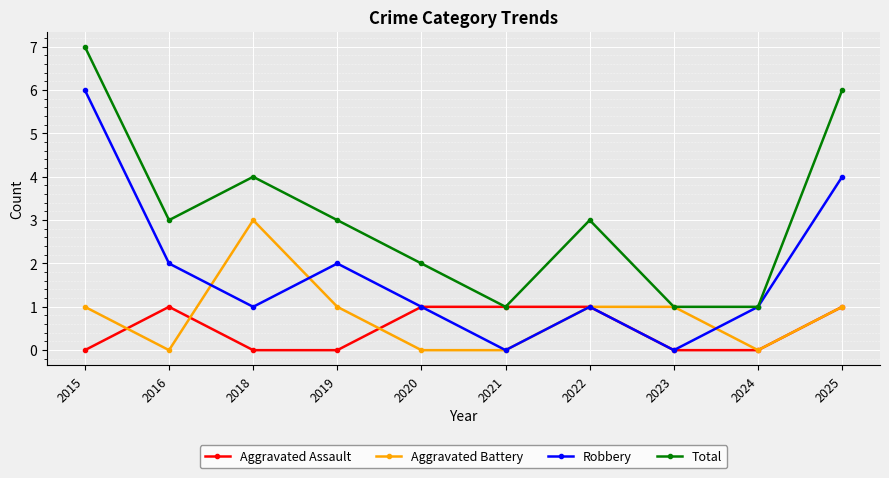

In Robbery, how many points are higher than both neighbors (excluding endpoints)?

2